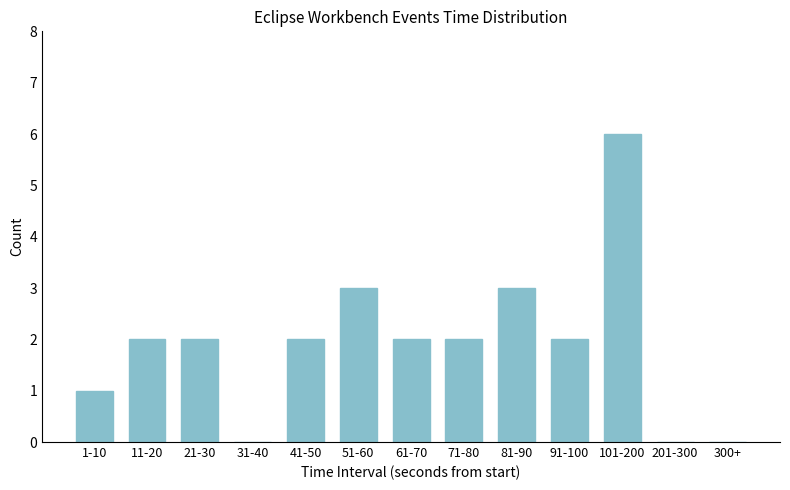

Reading left to right, list all the values displayed in this chart.

1-10=1	11-20=2	21-30=2	31-40=0	41-50=2	51-60=3	61-70=2	71-80=2	81-90=3	91-100=2	101-200=6	201-300=0	300+=0